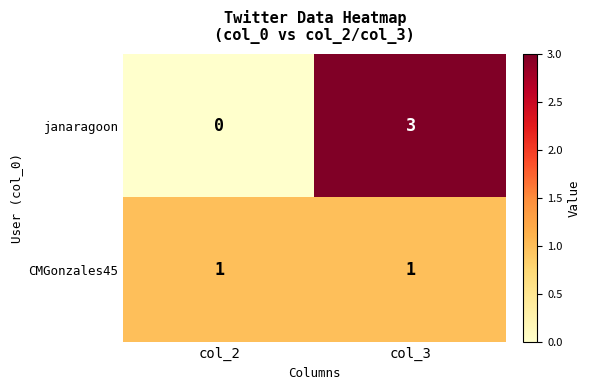

Between col_2 and col_3, which series saw the biggest shift?

janaragoon